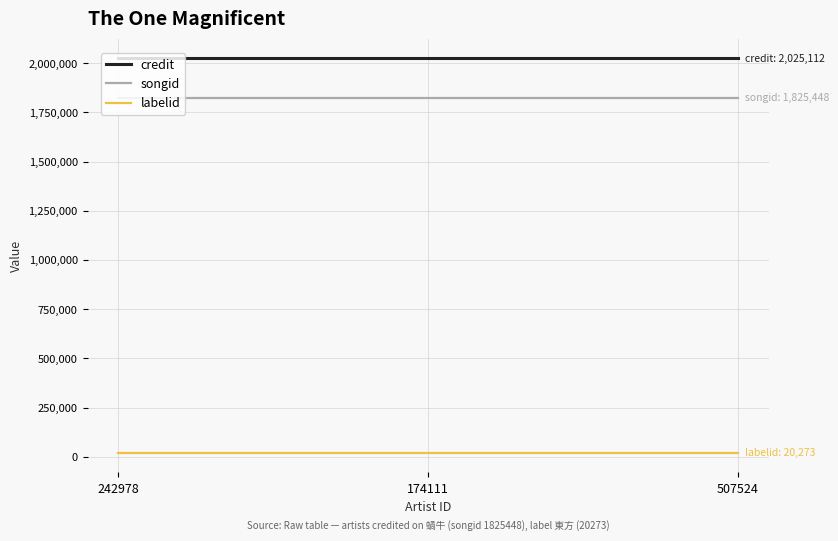

Rank the series at 242978 from highest to lowest value.

credit, songid, labelid